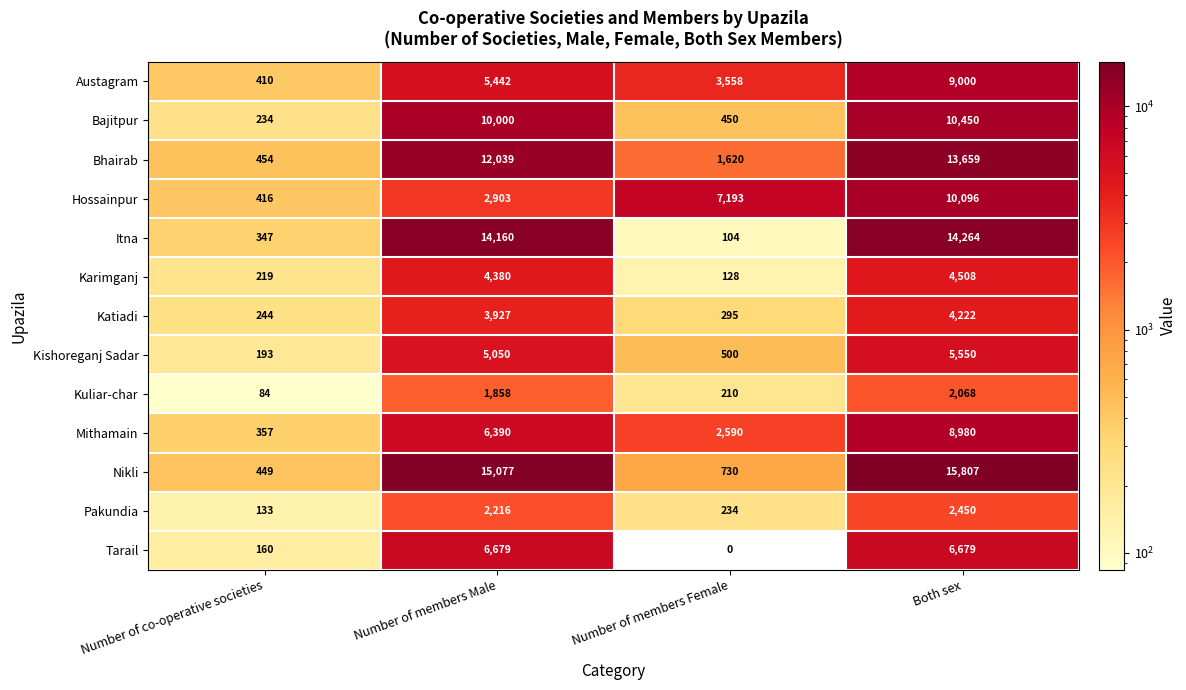

Which label corresponds to the largest value in the chart?

Both sex